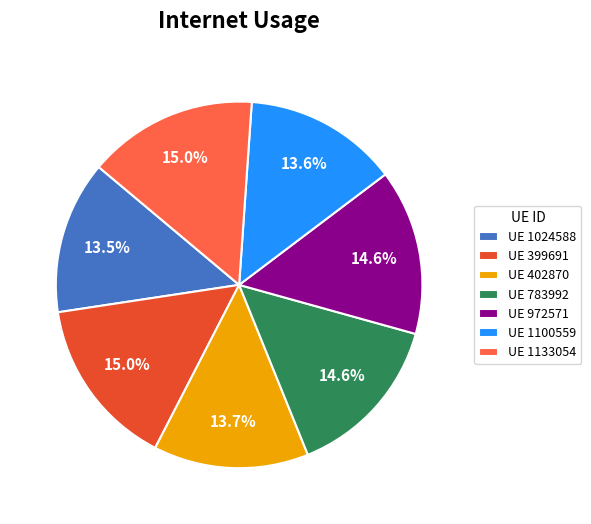

To the nearest percent, what is the average slice percentage?

14%